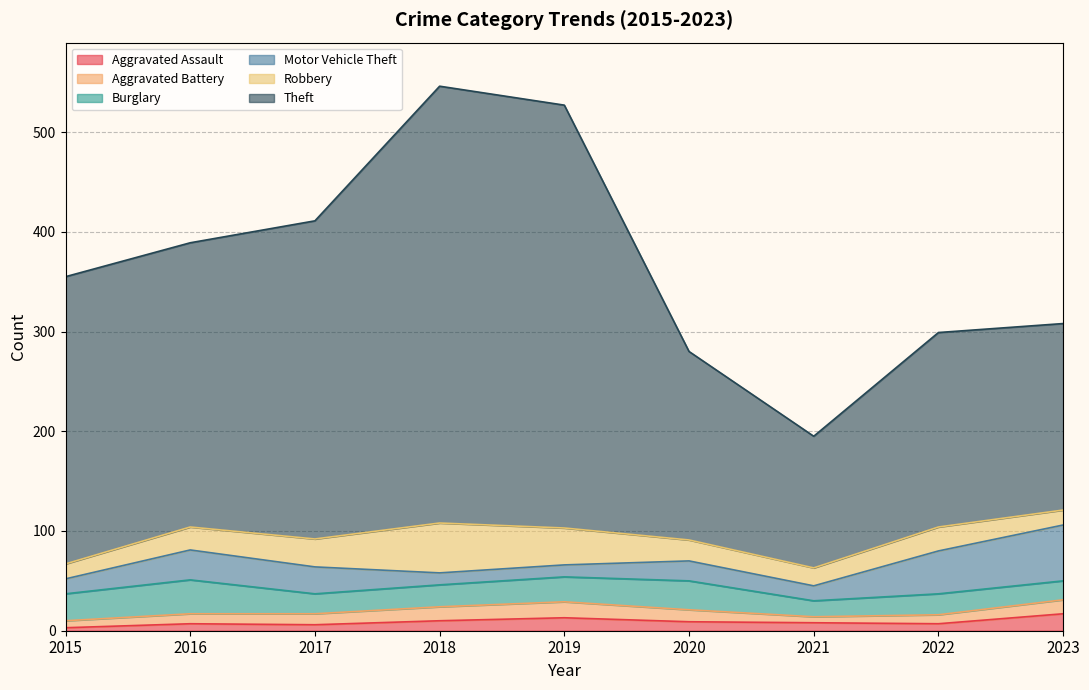

What is the difference between the maximum and minimum values in the Burglary series?

18